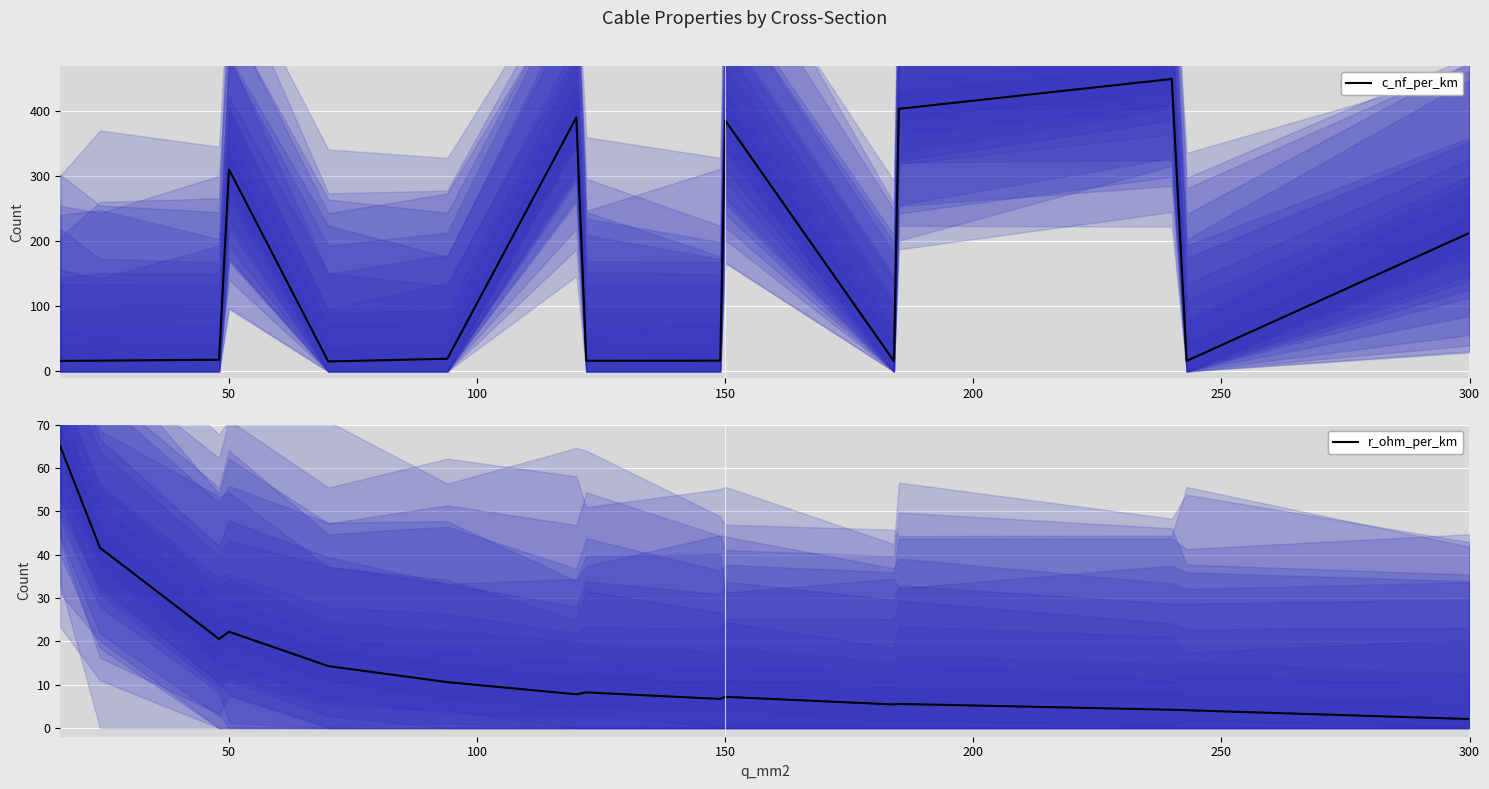

How many times do c_nf_per_km (center) and r_ohm_per_km (center) cross each other?

1